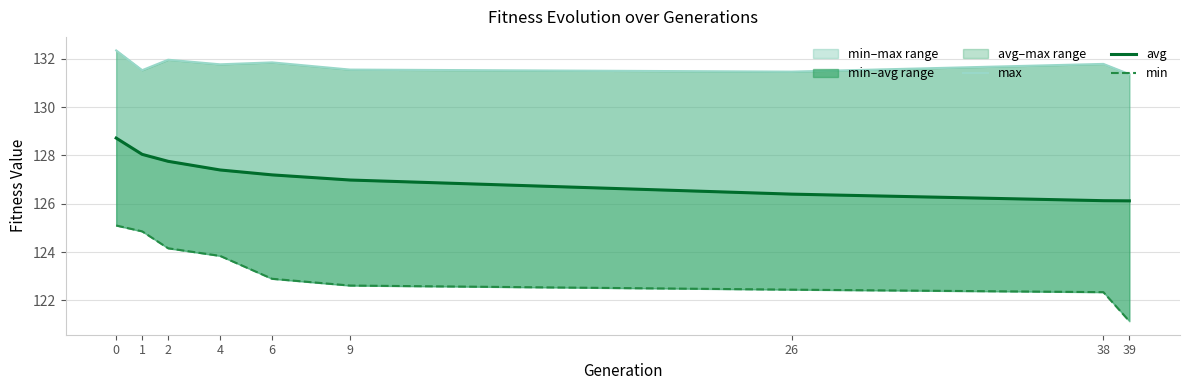

Is it true that max equals 131.8 at 6?

True